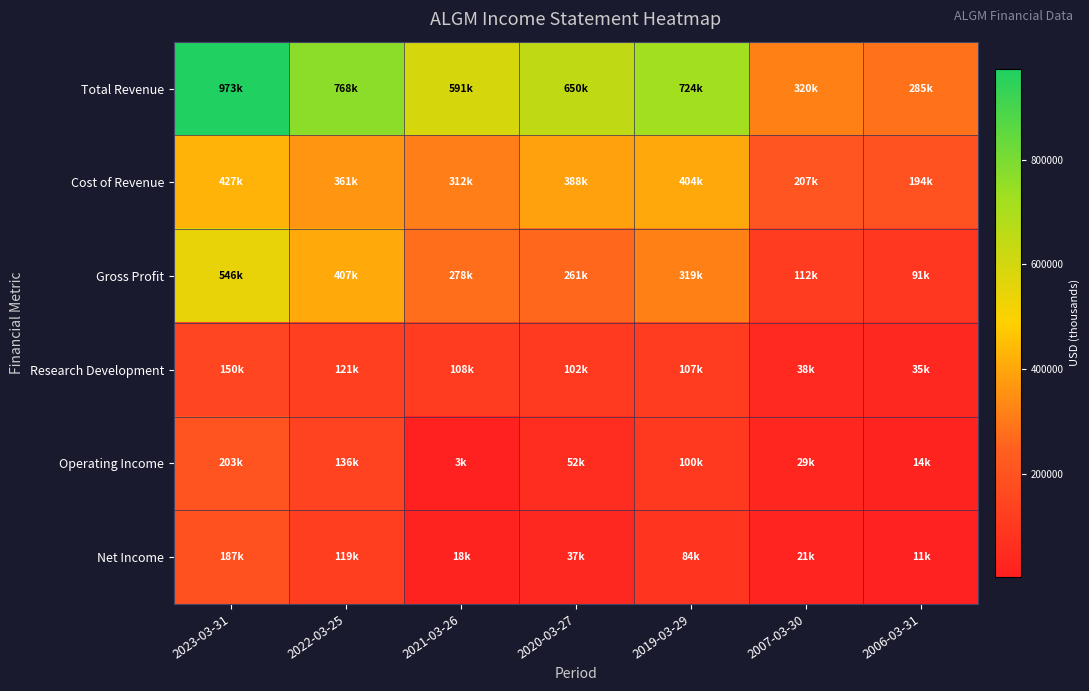

At how many categories does at least one series exceed 209509?

7